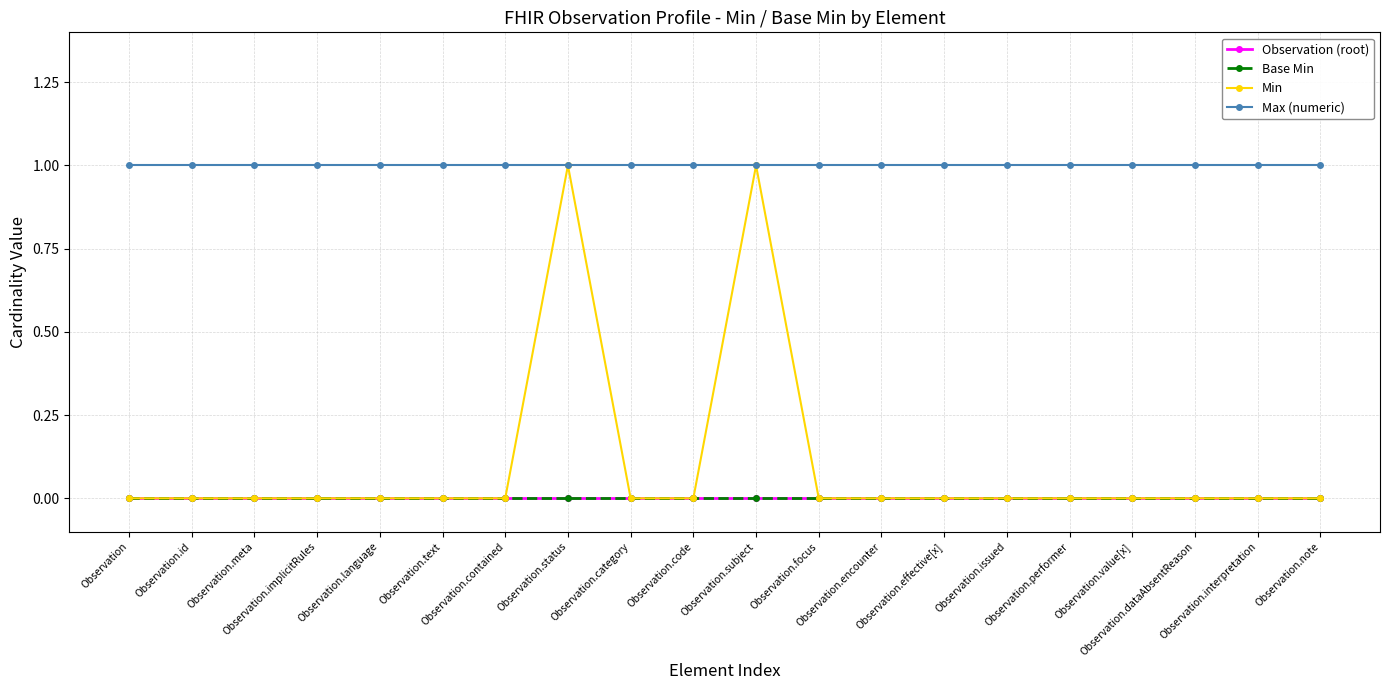

What is the total value across all series at Observation.language?

1